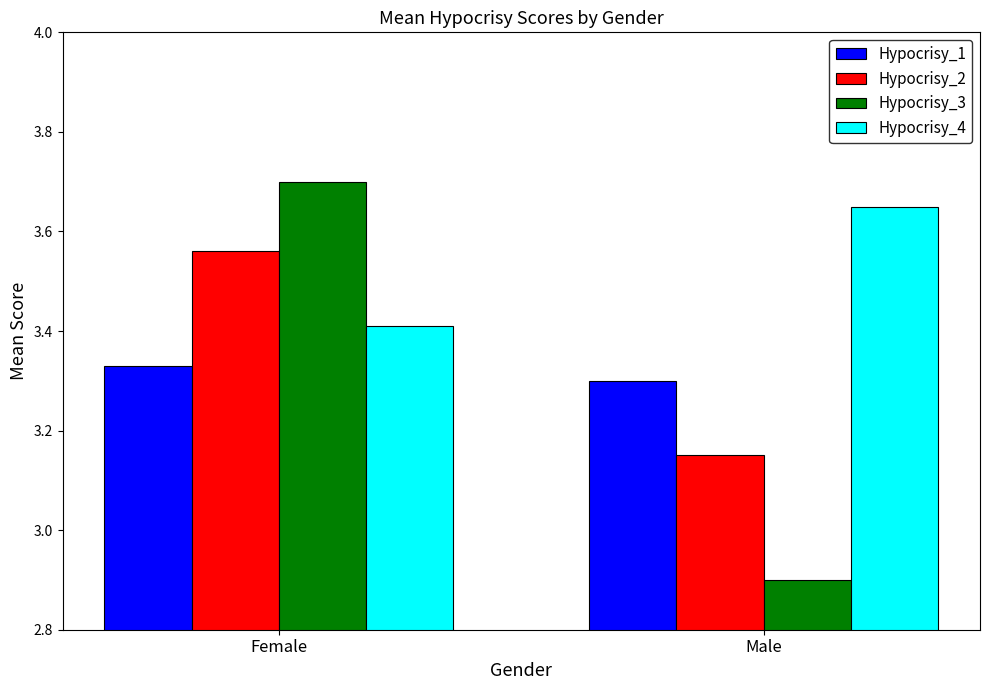

At Female, list the series in order from largest to smallest.

Hypocrisy_3, Hypocrisy_2, Hypocrisy_4, Hypocrisy_1